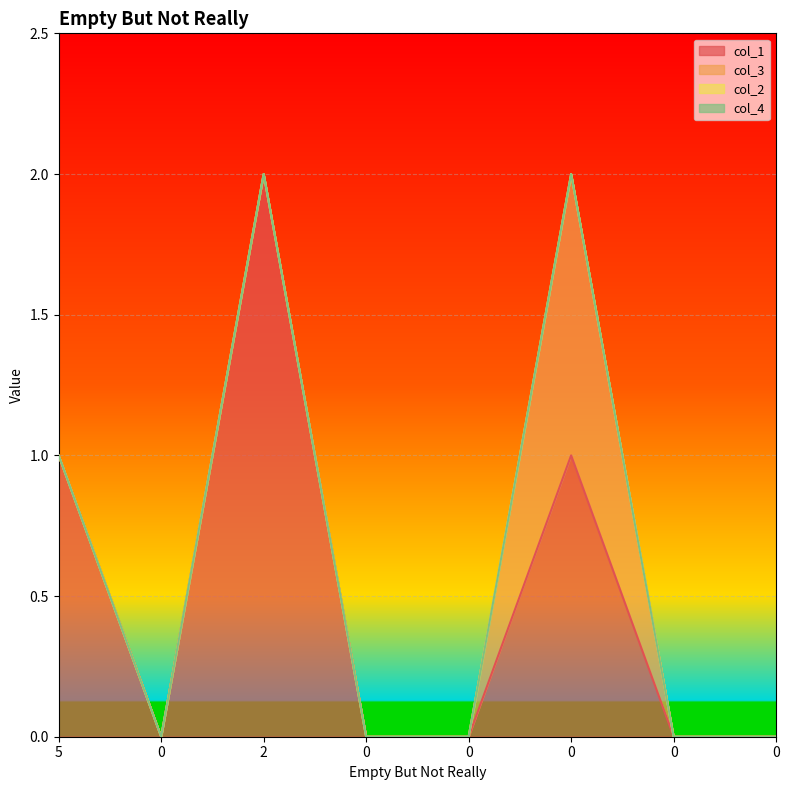

Rank the series at 2 from lowest to highest value.

col_3, col_2, col_4, col_1